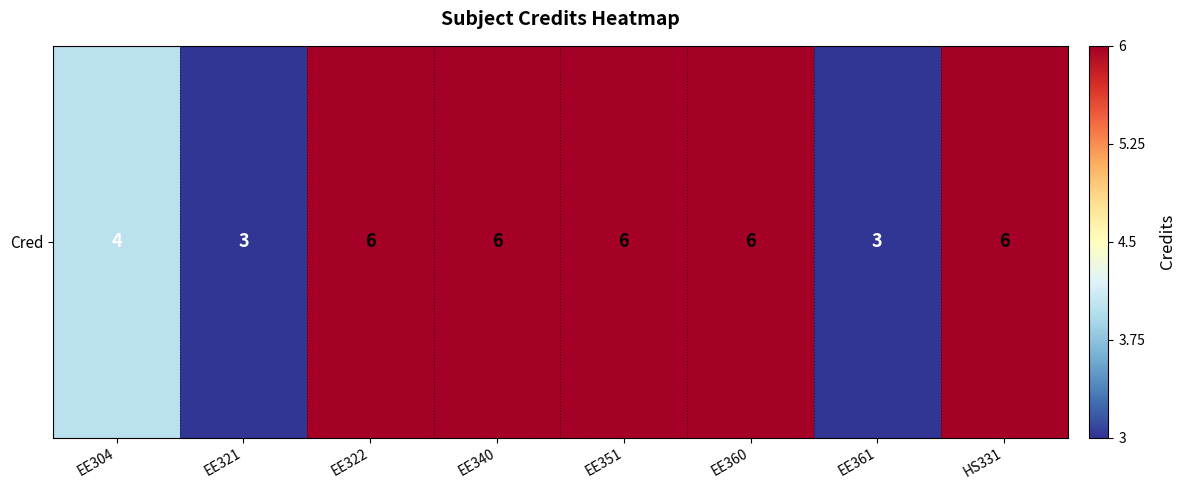

Reading left to right, extract all data points from this chart.

EE304=4	EE321=3	EE322=6	EE340=6	EE351=6	EE360=6	EE361=3	HS331=6